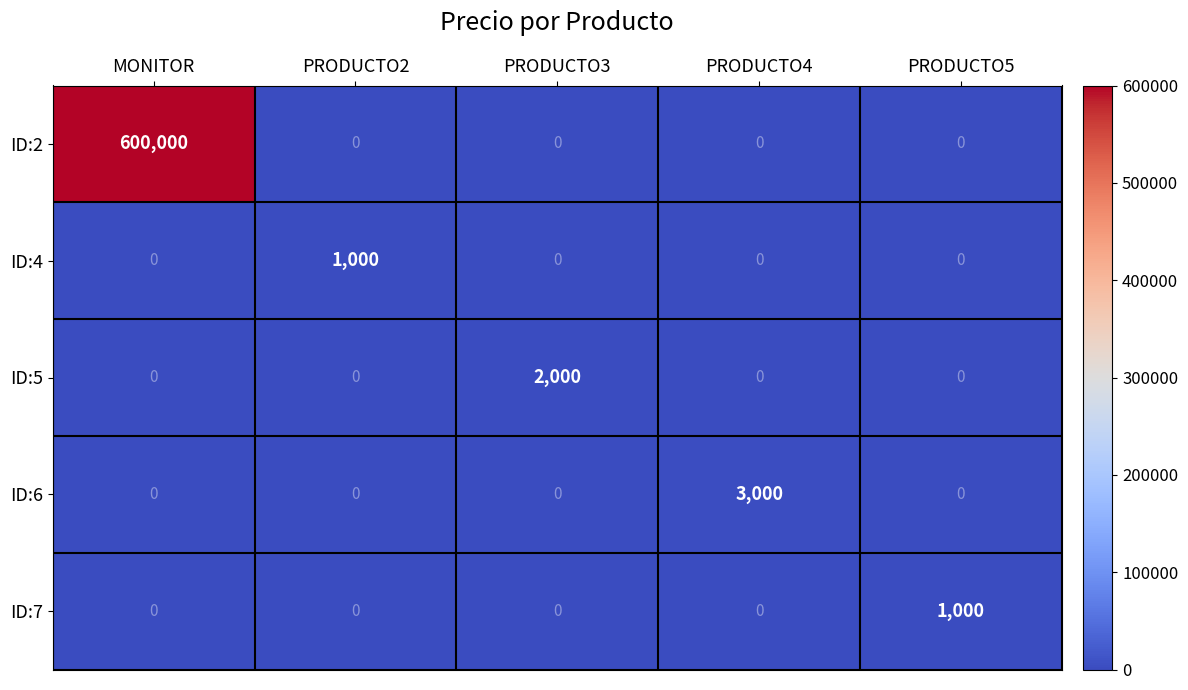

The ID:6 series shows 5139 at PRODUCTO4. True or false?

False